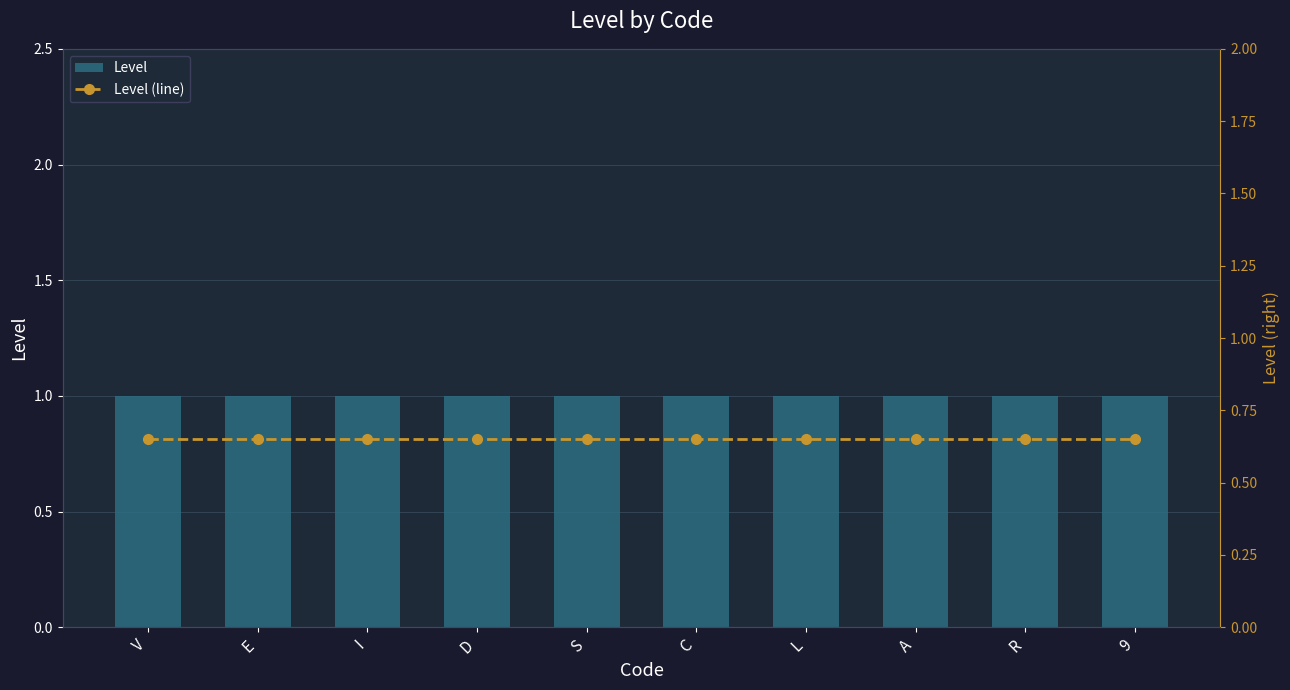

Rank the series at V from highest to lowest value.

Level, Level (line)